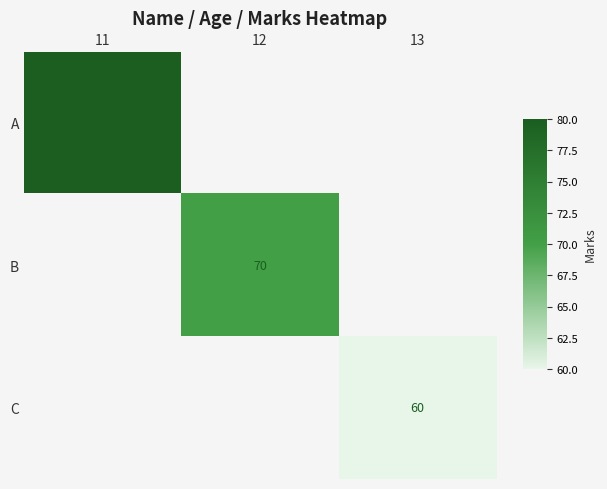

True or false: B has a value of 70 at 12.

True